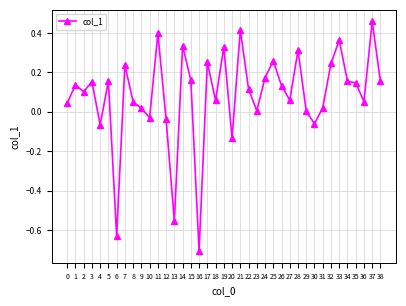

Which category has the lowest value across all series?

16